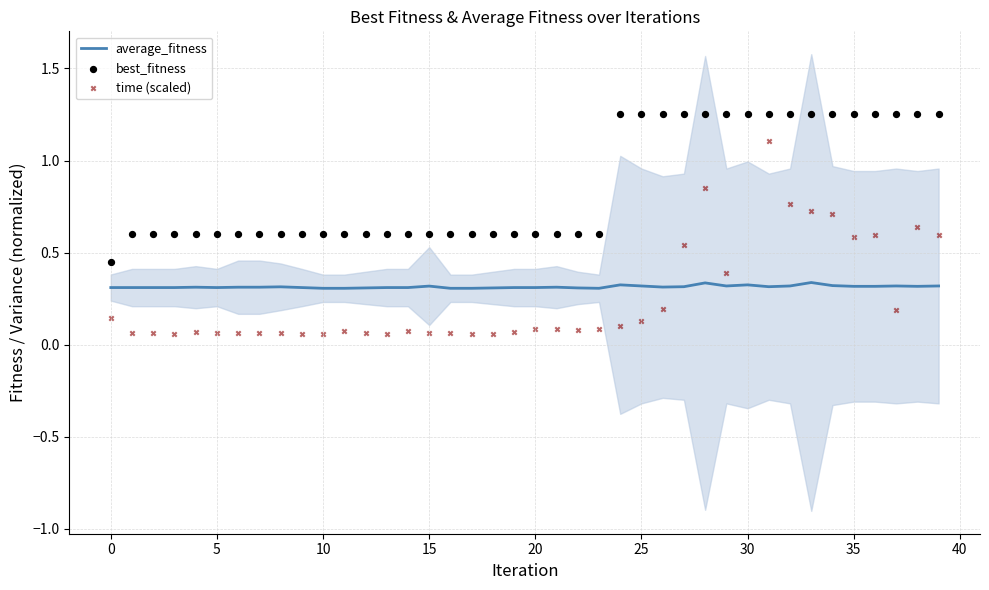

Which series reaches the minimum Y coordinate?

time (scaled)